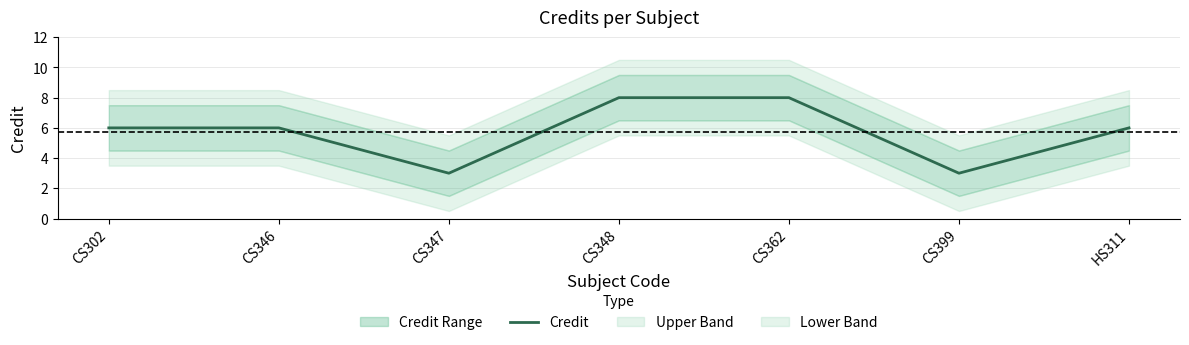

What is the minimum value shown in the chart?

3